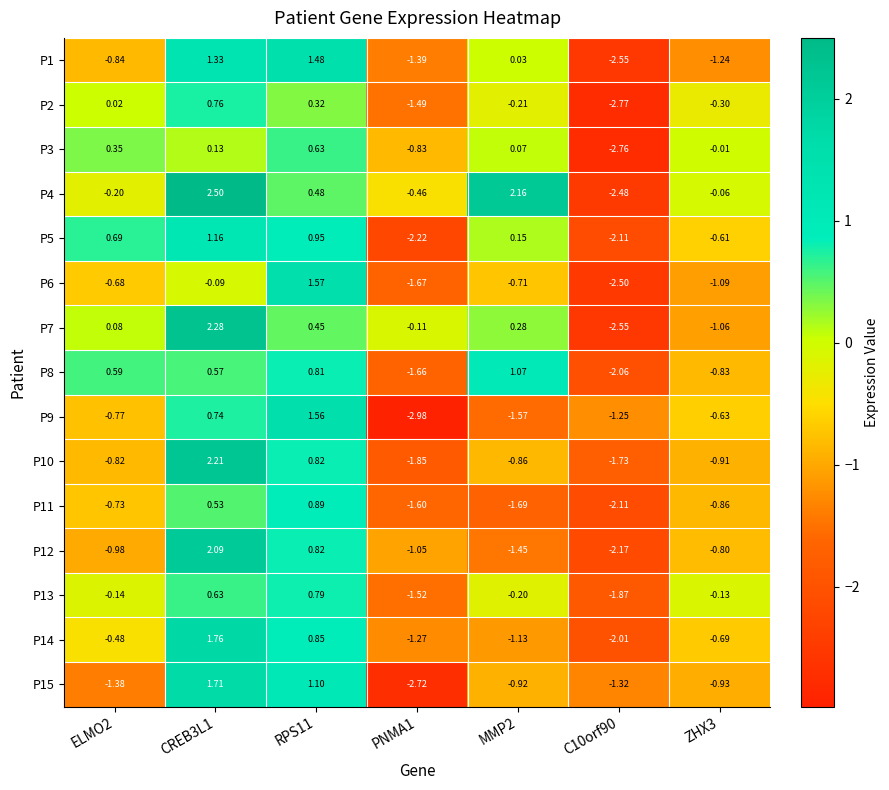

Is the value of P6 at ELMO2 greater than the value of P9 at C10orf90?

Yes